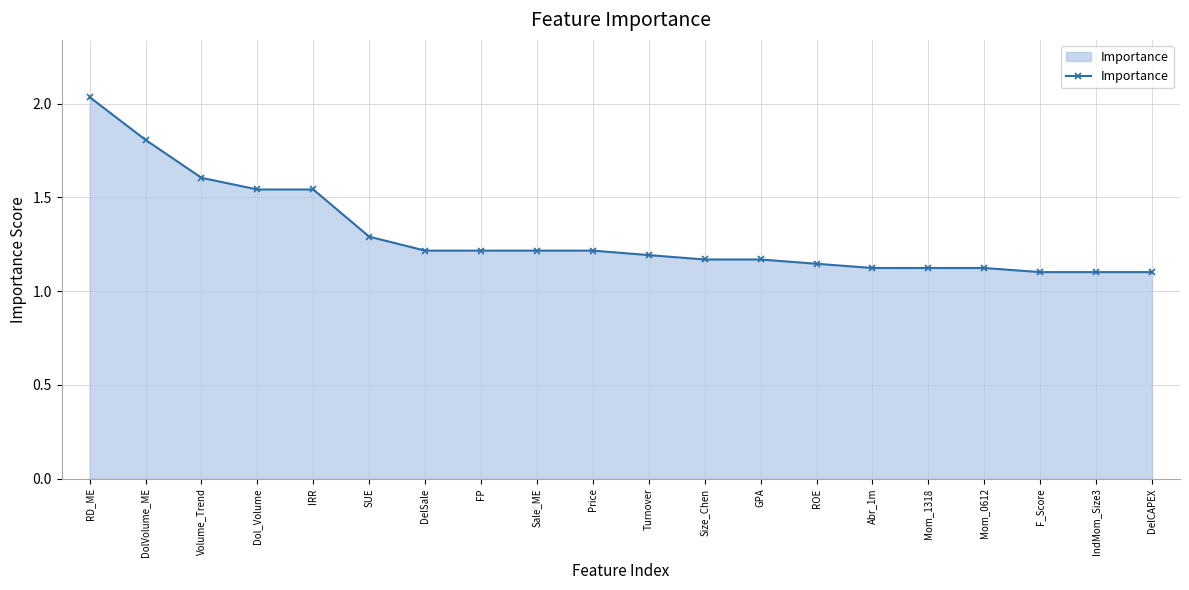

What is the label of the 18th point from the right?

Volume_Trend